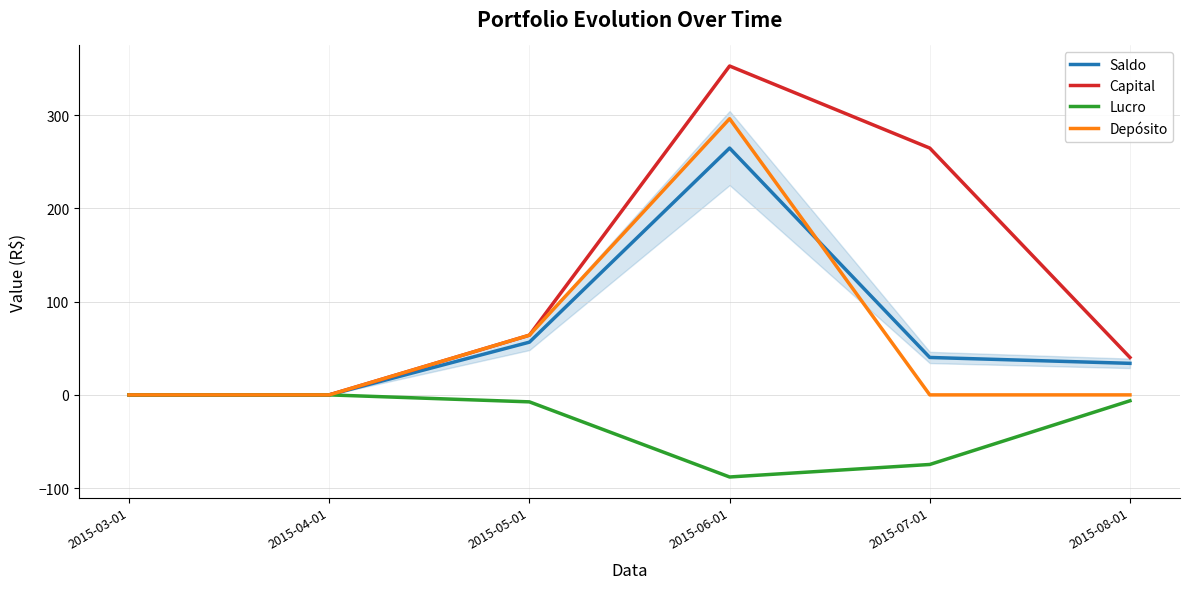

Which series changed the most between 2015-06-01 and 2015-08-01?

Capital